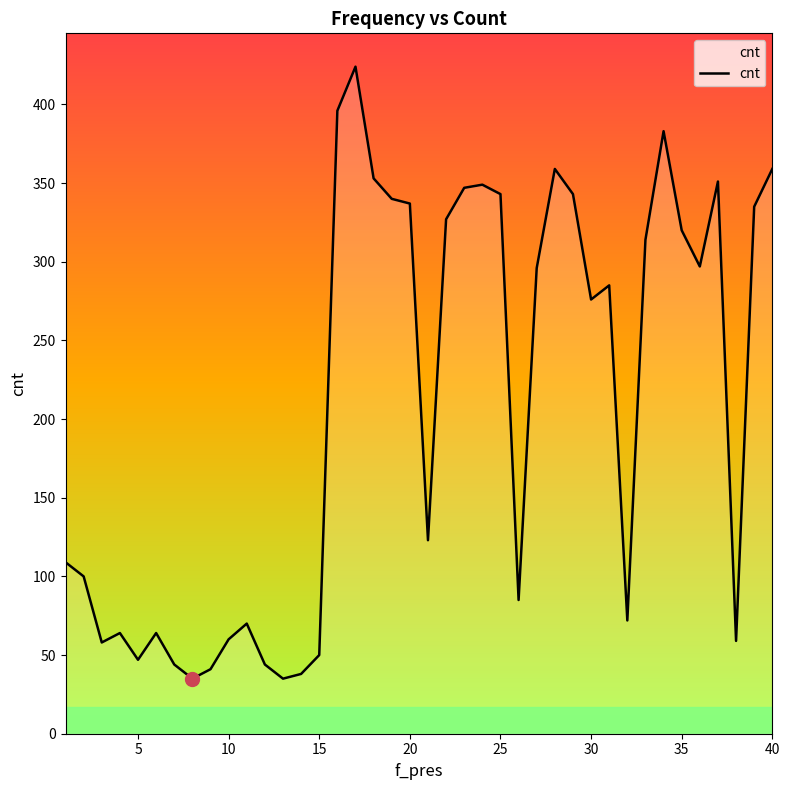

What is the maximum value shown in the chart?

424